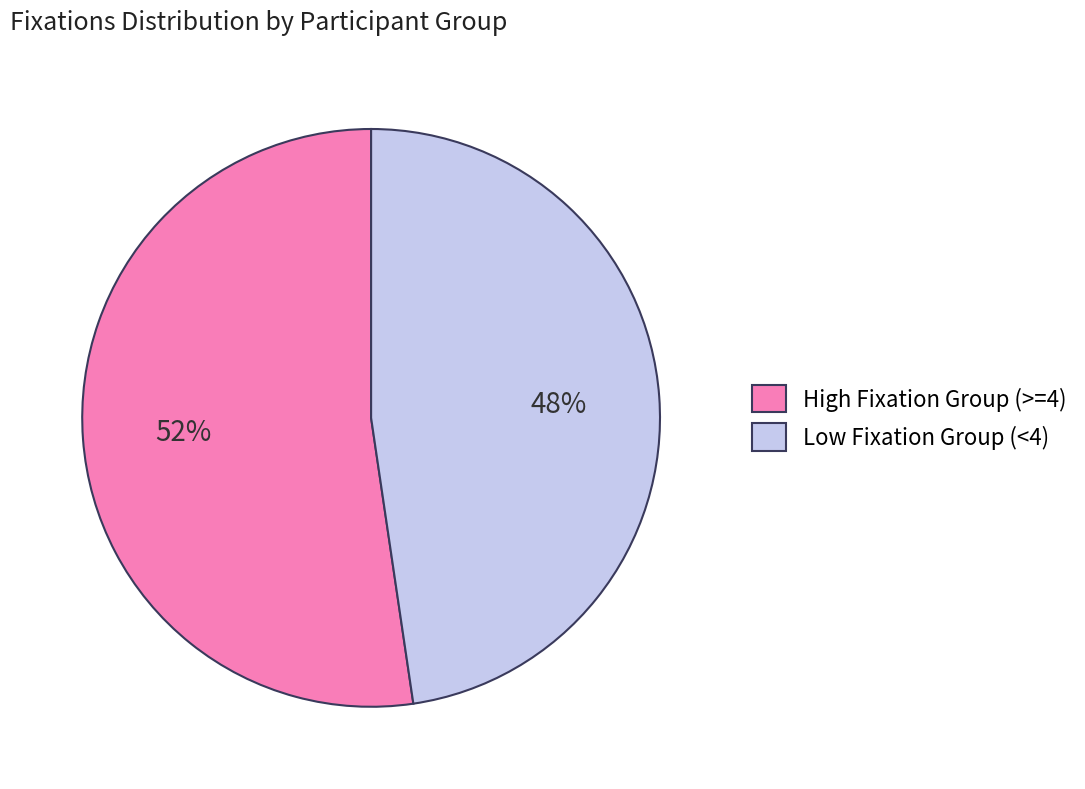

What is the largest slice in the pie chart?

High Fixation Group (>=4)